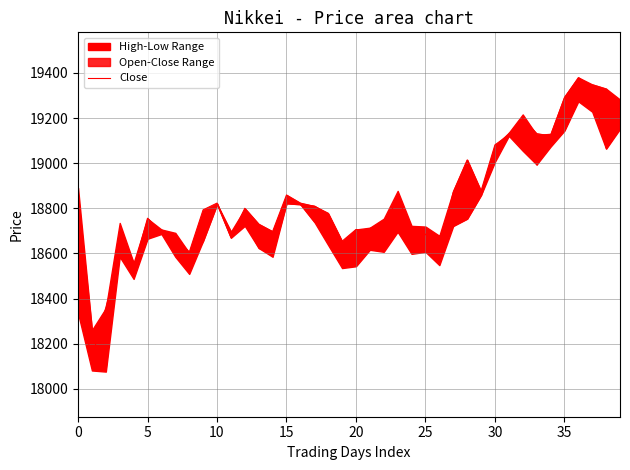

What is the maximum value shown in the chart?

19379